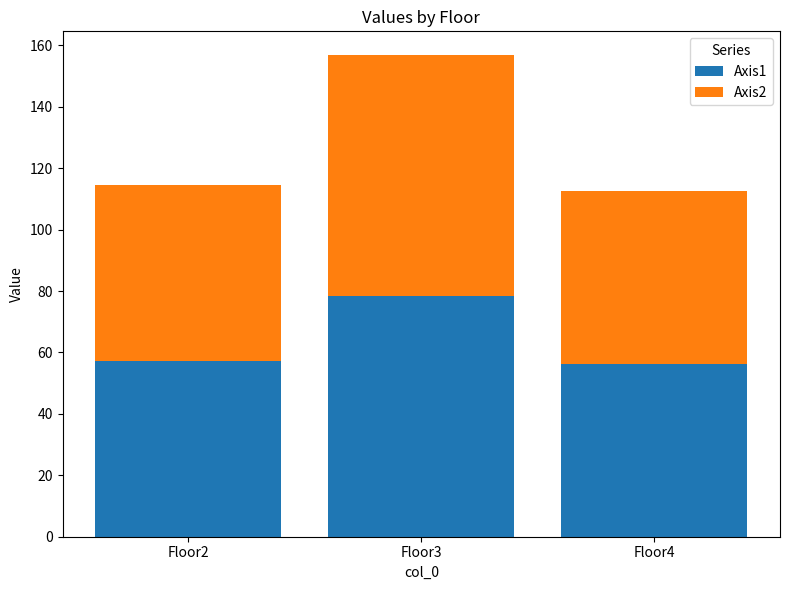

The Axis1 series shows 19.1 at Floor4. True or false?

False